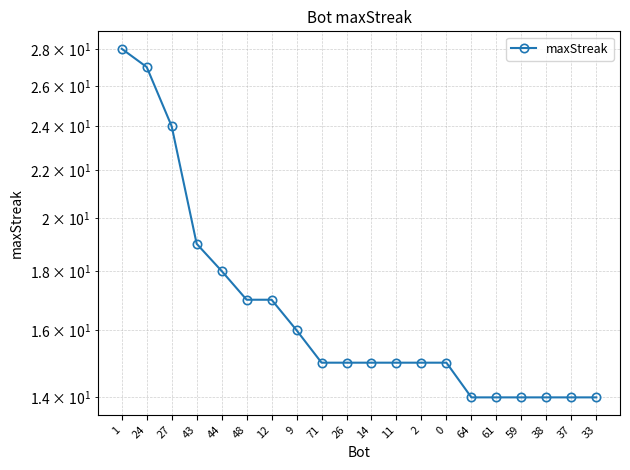

Reading left to right, list all the values displayed in this chart.

28	27	24	19	18	17	17	16	15	15	15	15	15	15	14	14	14	14	14	14